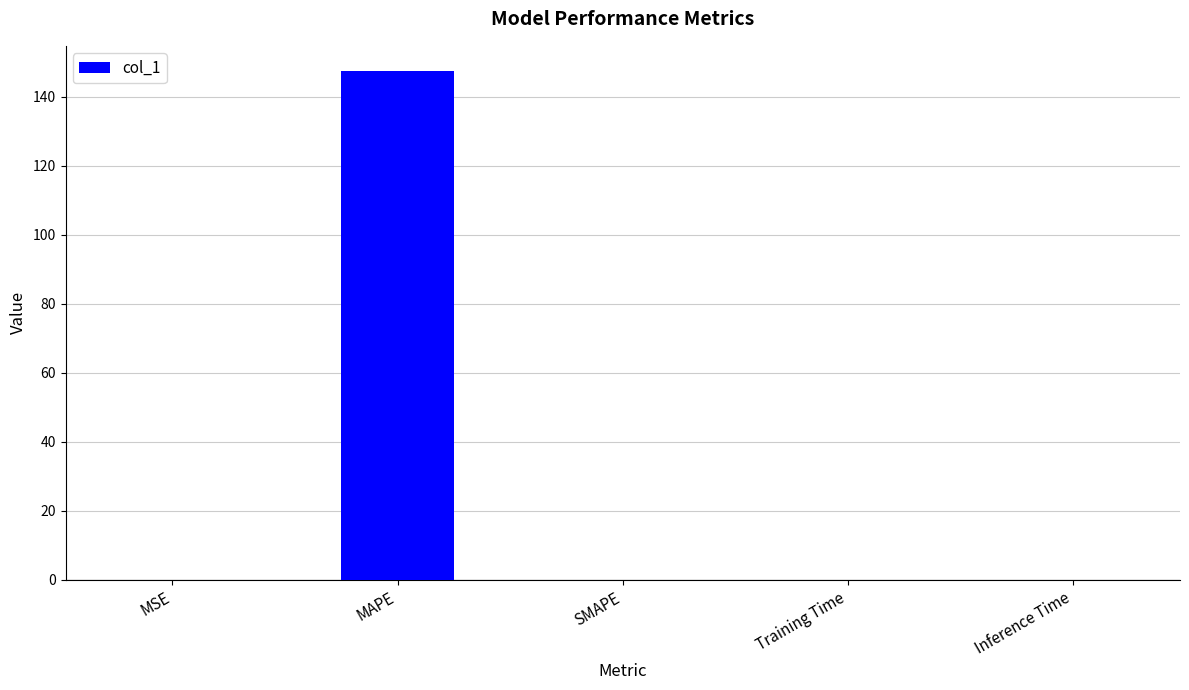

The chart shows a value of 0.0 at Training Time. True or false?

True